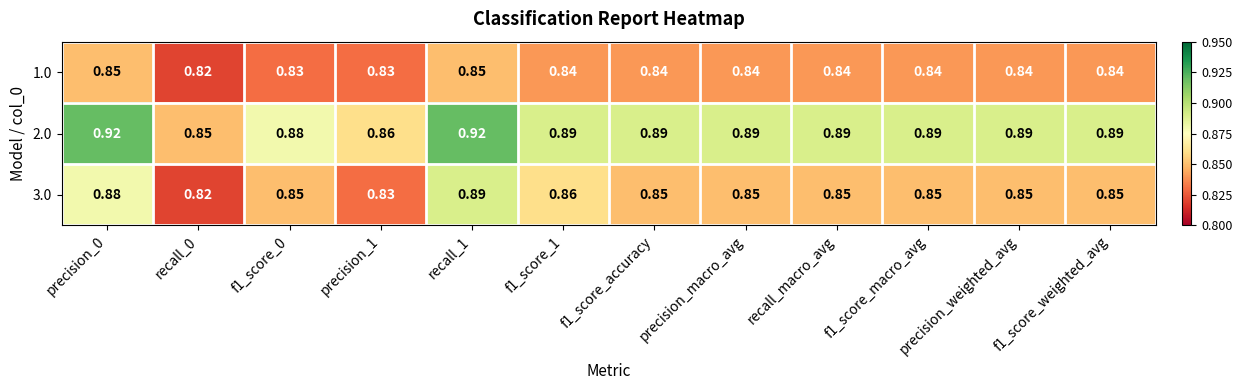

Is the value of 1.0 at precision_1 greater than the value of 2.0 at recall_0?

No